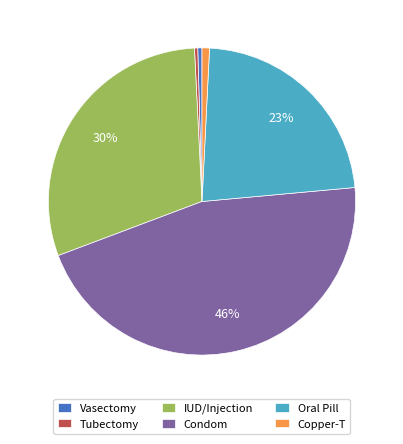

Is it true that Condom is 46% of the pie?

True